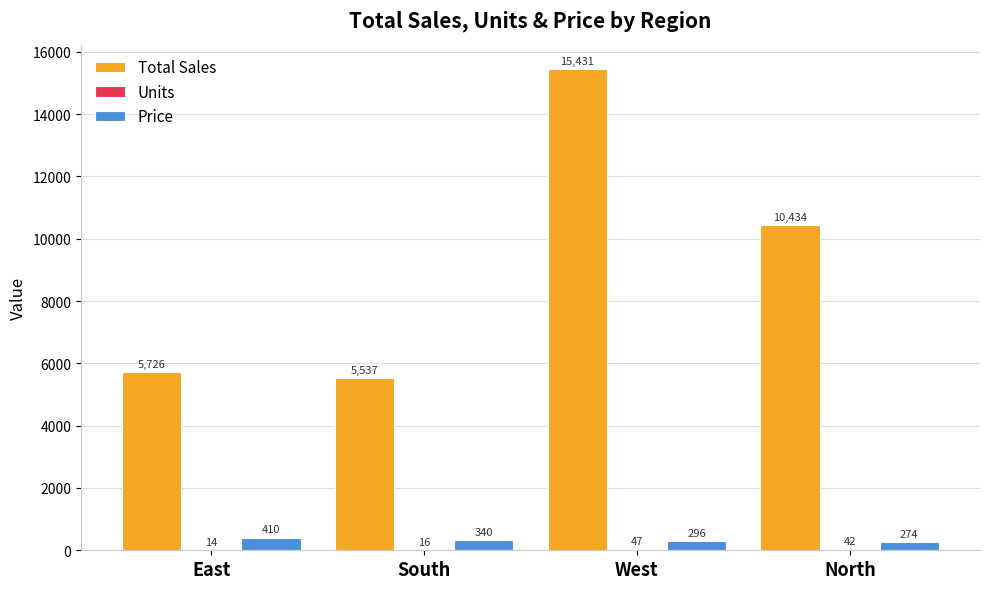

What is the sum of the Price values at South and West?

636